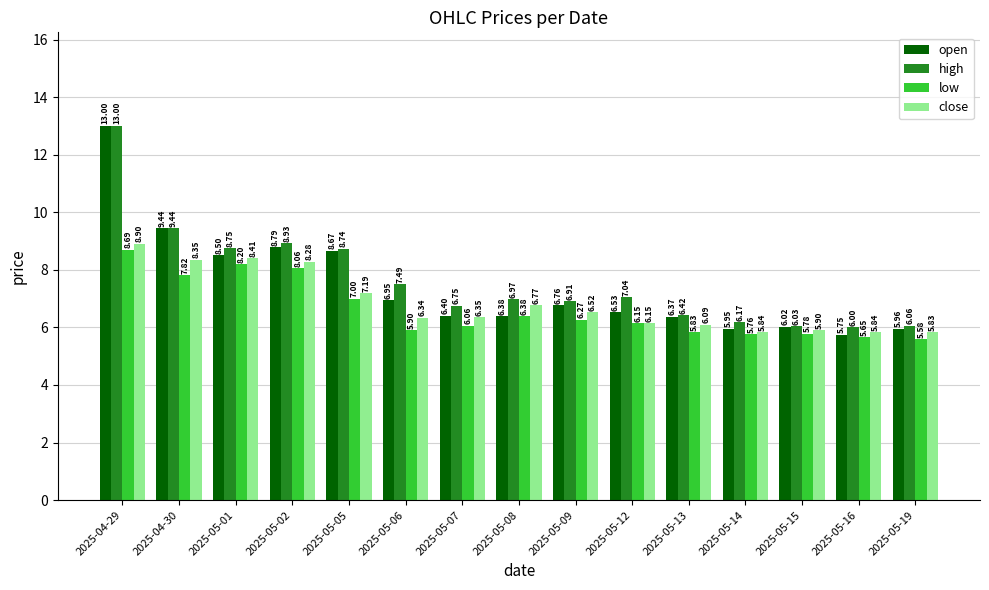

At how many categories does at least one series exceed 8?

5